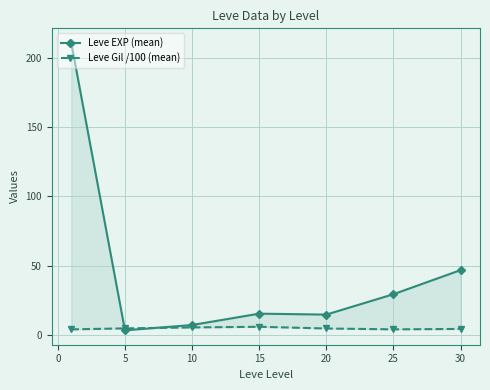

What is the minimum value for Leve EXP (mean)?

3.7